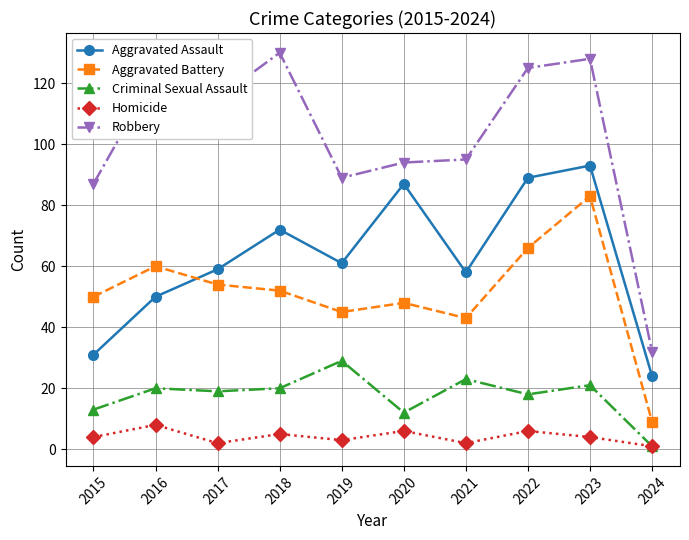

How many interior local valleys does the Homicide series have?

3